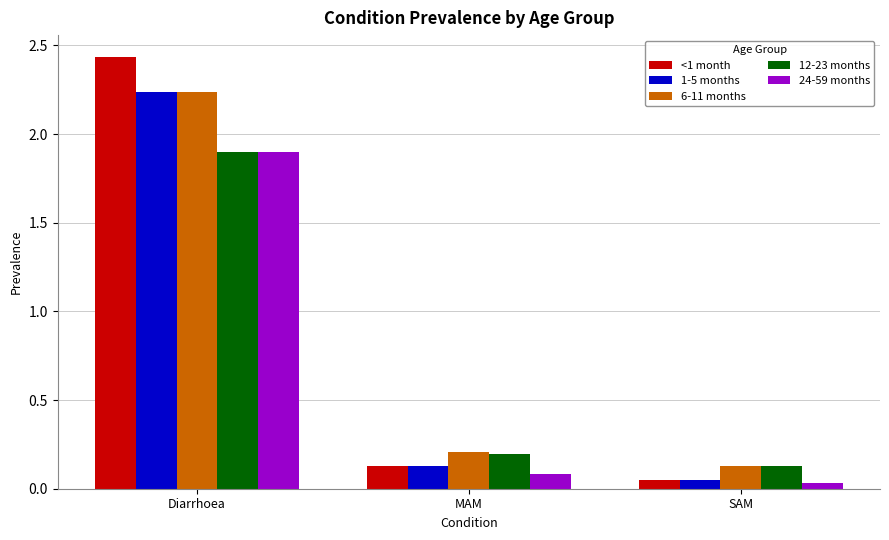

Which series has the largest range (max minus min)?

<1 month